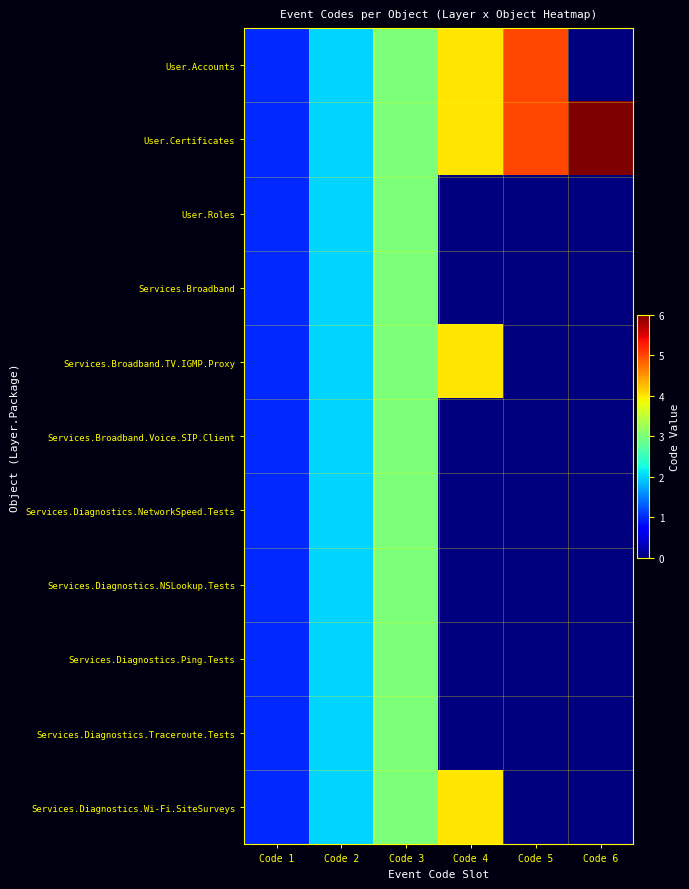

What is the spread (max minus min) of values at Code 6?

6